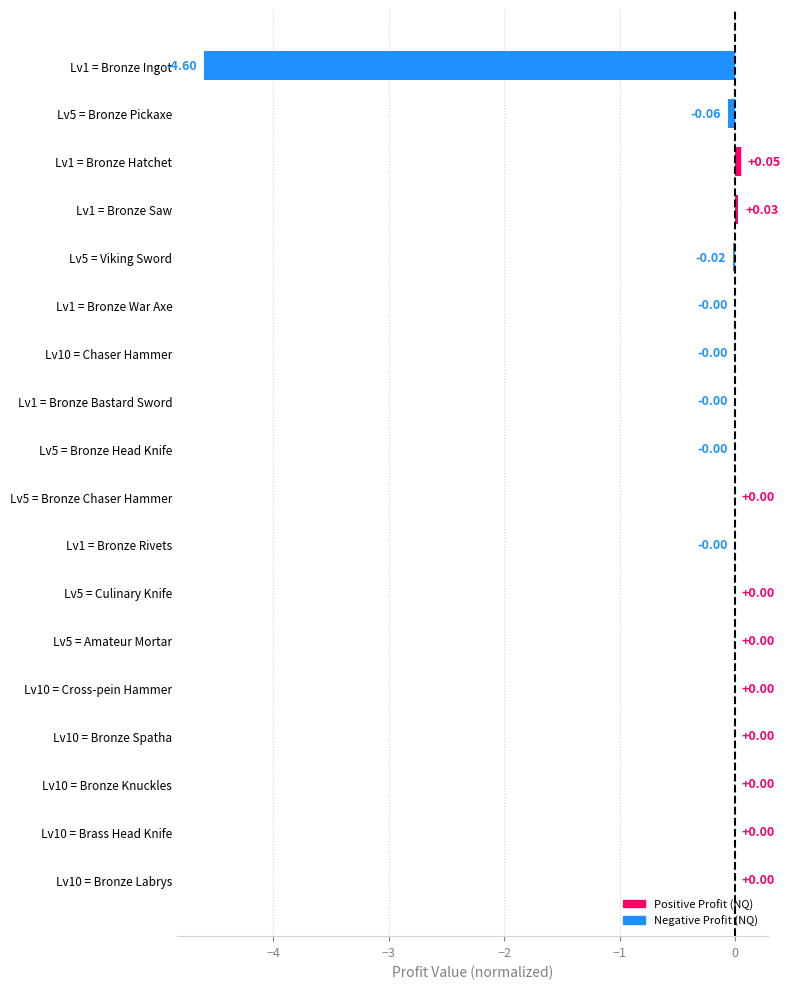

Count the number of data series in this chart.

1